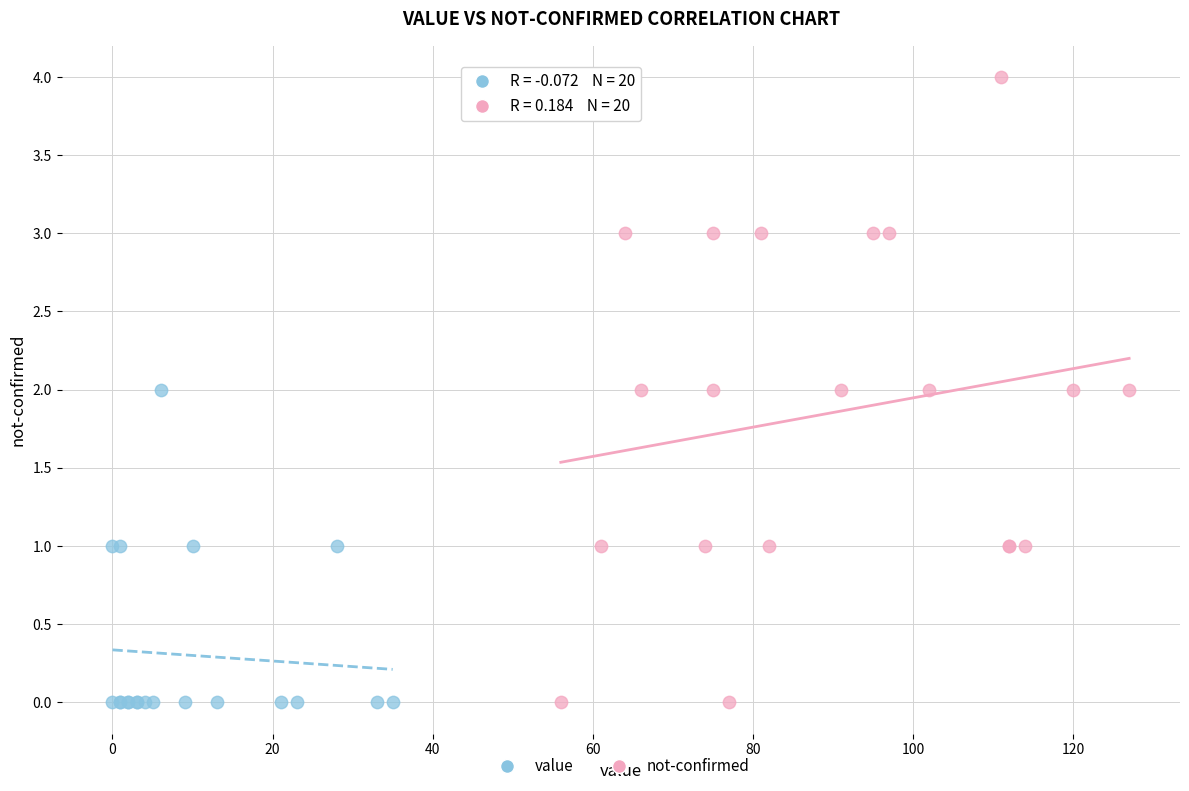

Which series contains the highest Y value?

not-confirmed